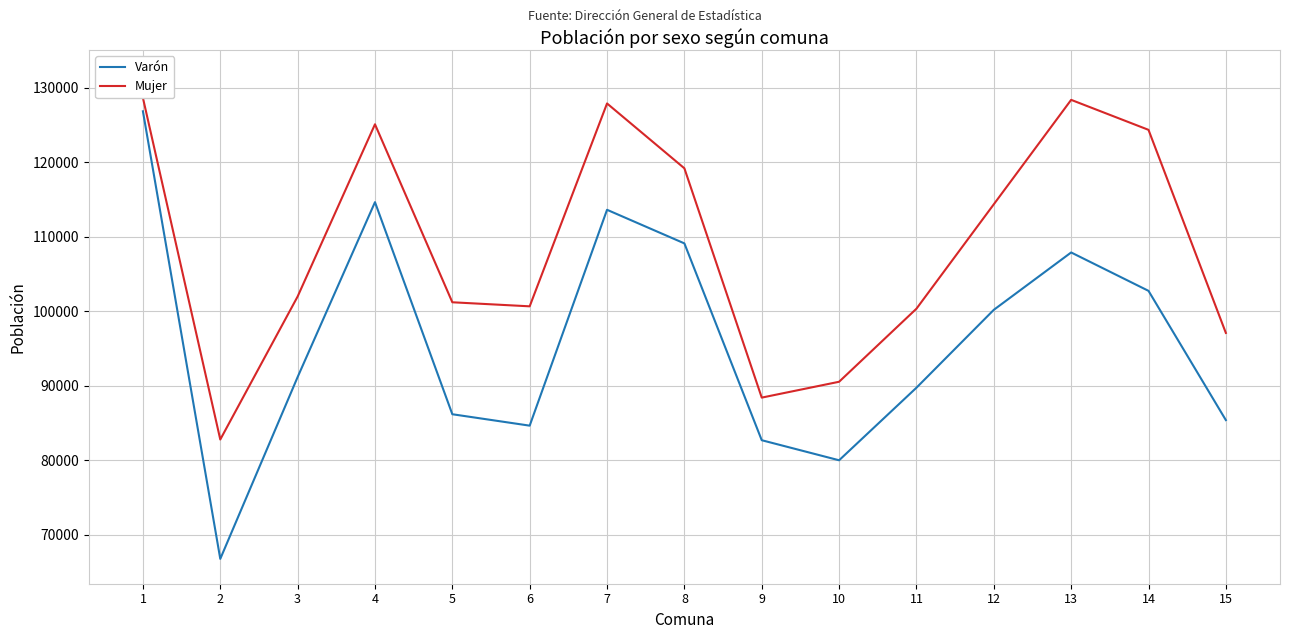

What is the sum of all Mujer values?

1630679